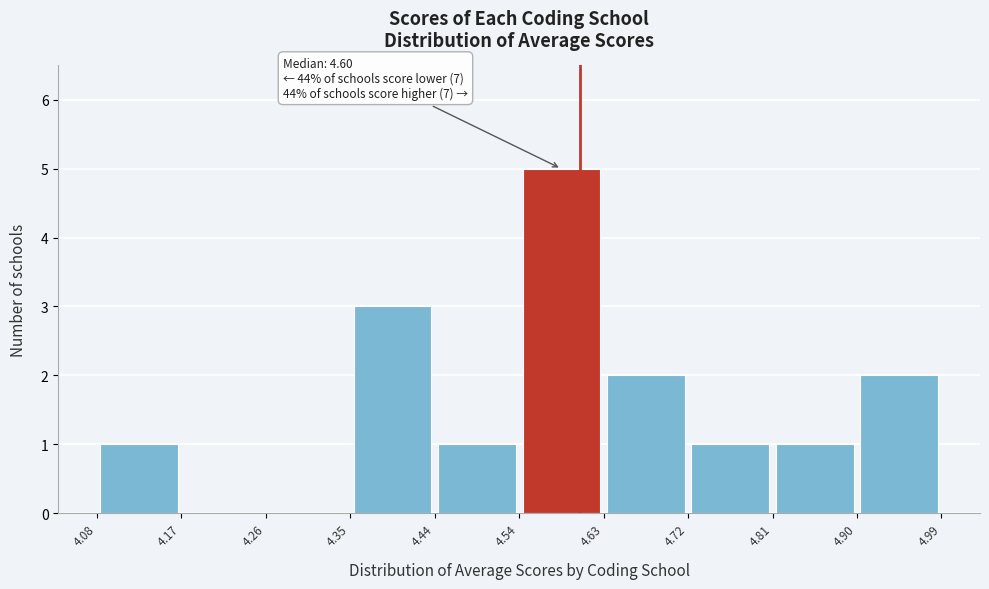

Which range on the x-axis has the tallest bar?

4.54 to 4.63